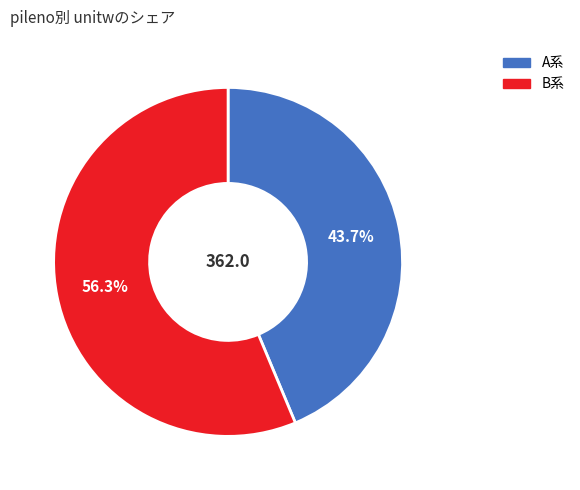

Is there a majority slice in this chart?

Yes